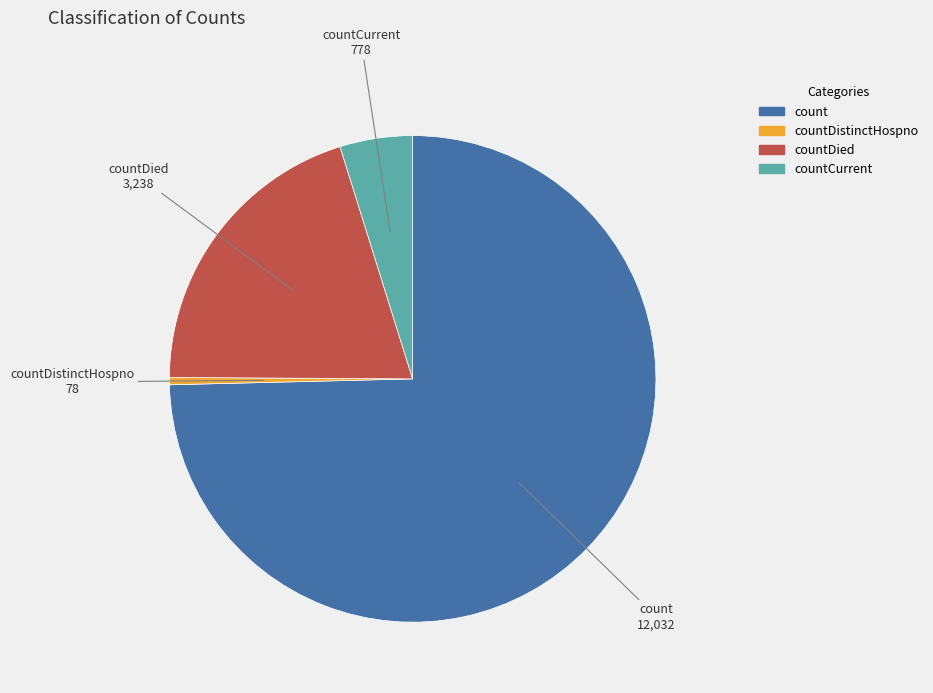

Is there any slice that represents more than half of the pie?

Yes